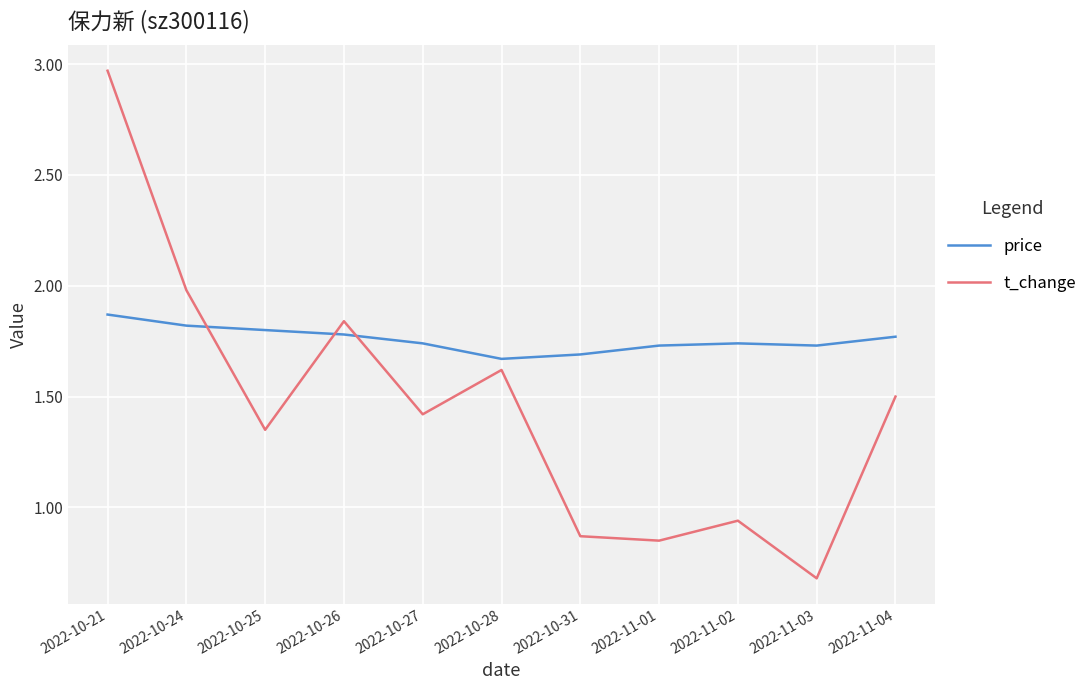

At which label does t_change reach its peak?

2022-10-21